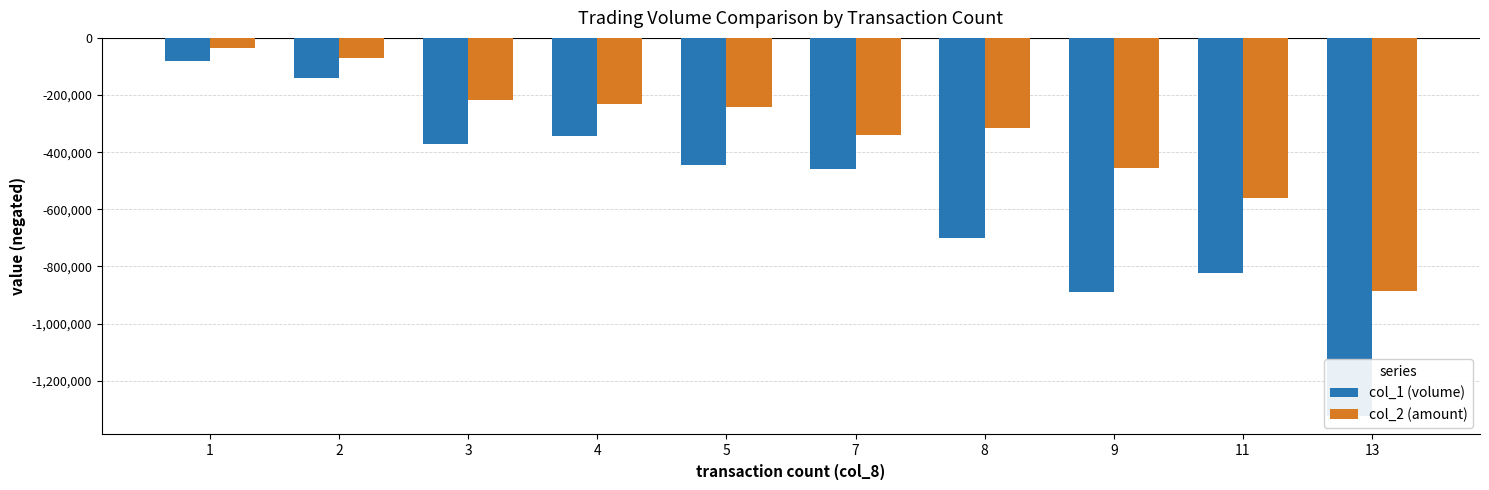

Which has a higher value, 9 or 3?

3